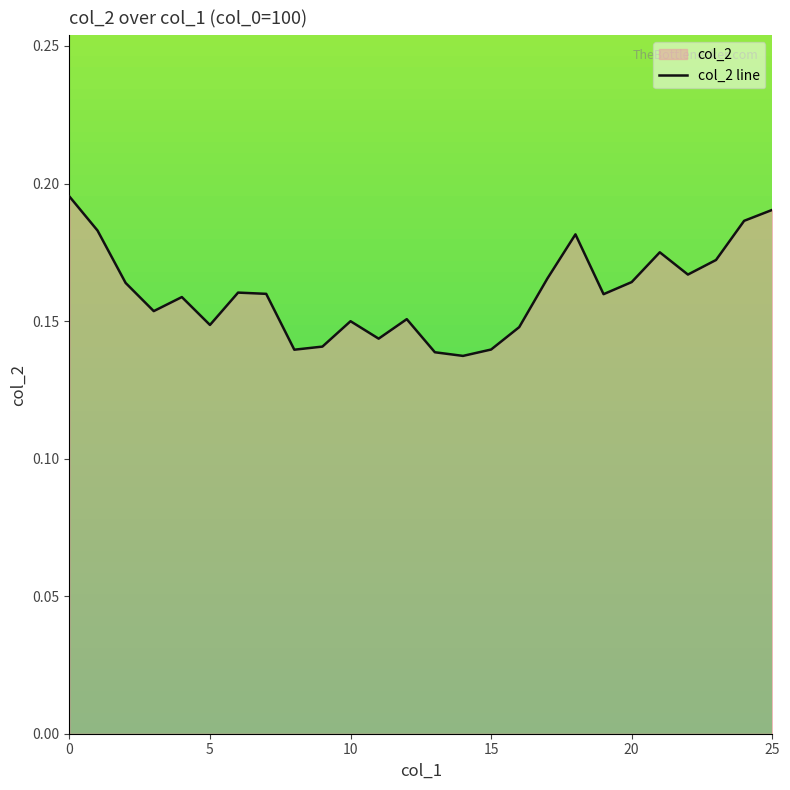

What is the sum of all values?

4.2